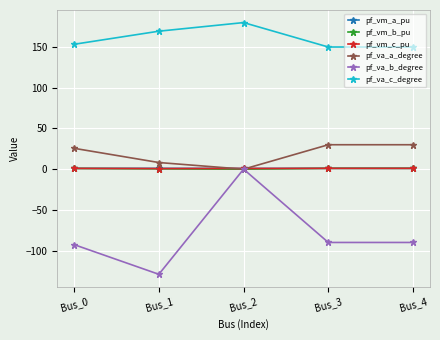

What is the total value across all series at Bus_4?

93.0